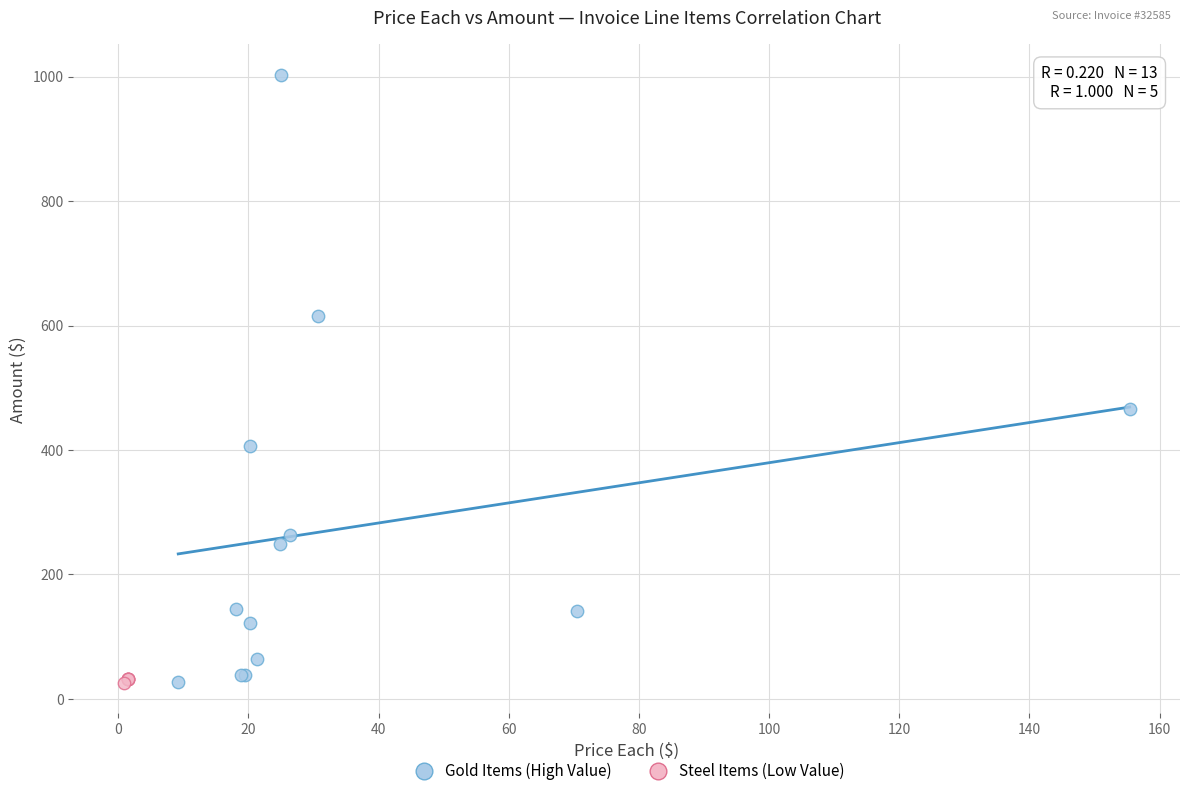

Which series has the widest spread of Y values?

Gold Items (High Value)